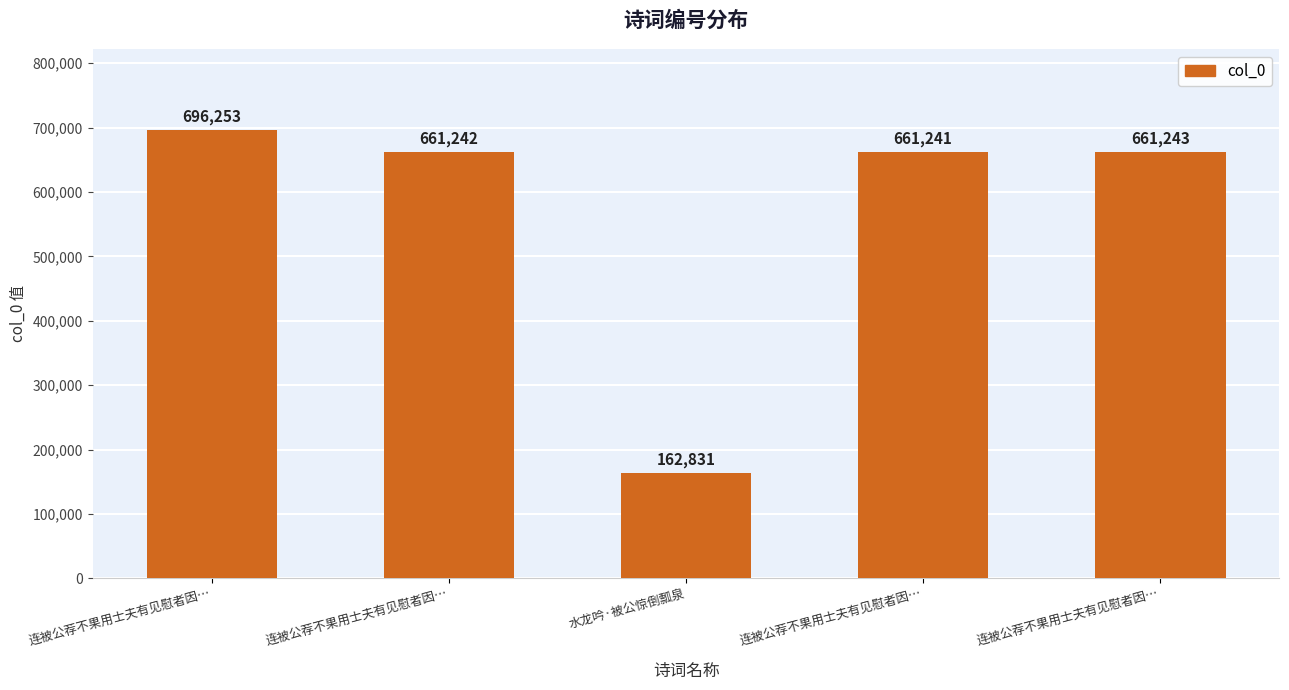

The value at 连被公荐不果用士夫有见慰者因… is 661243. True or false?

True